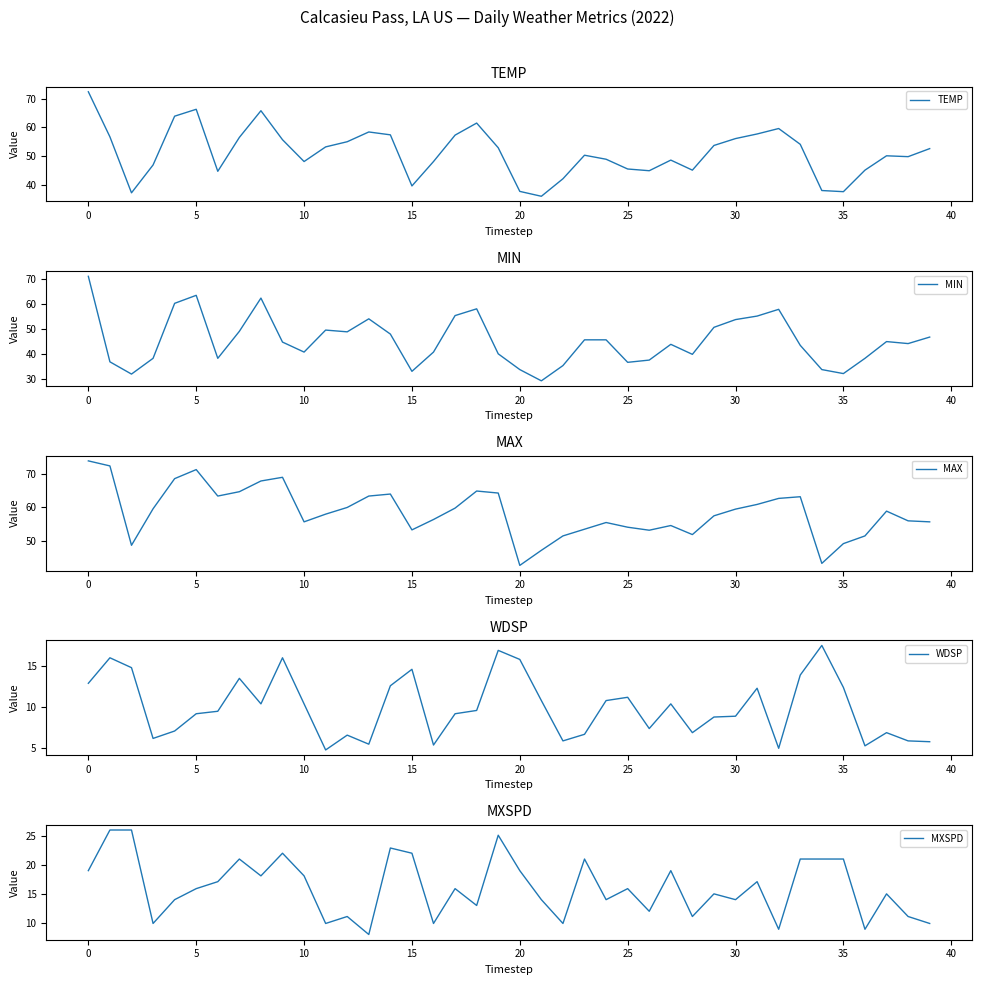

At which label does MXSPD reach its minimum?

13